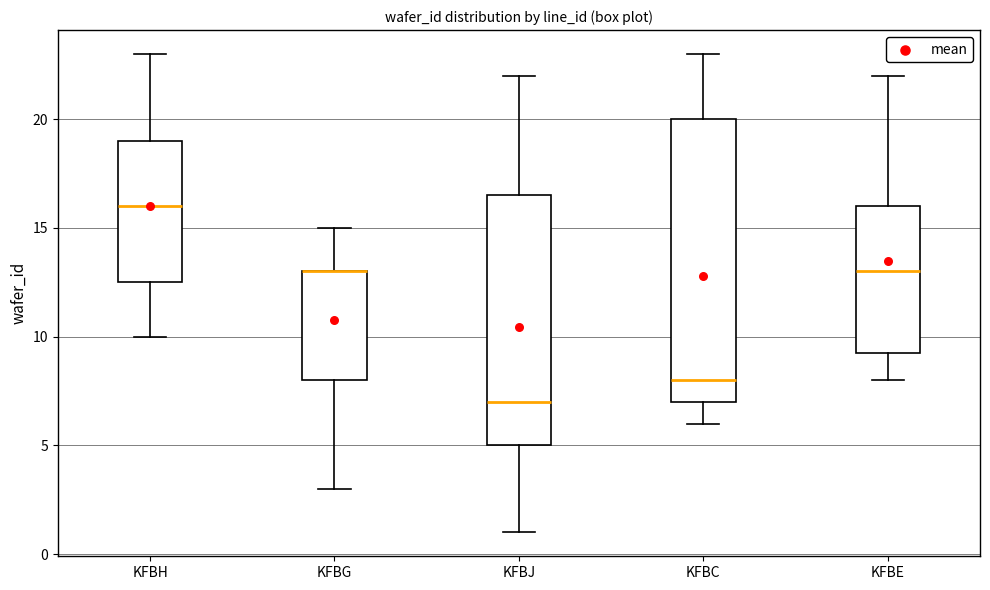

Reading left to right, transcribe this box plot: for each box, give where its median line is, the range the box spans, and where its two whiskers end, as read against the y-axis. The values are not printed on the chart, so give them approximately, as read against the axis.

KFBH: median 16.0, box 12.5 to 19.0, whiskers 10.0 to 23.0
KFBG: median 13.0 (drawn on the box's upper edge), box 8.0 to 13.0, whiskers 3.0 to 15.0
KFBJ: median 7.0, box 5.0 to 16.5, whiskers 1.0 to 22.0
KFBC: median 8.0, box 7.0 to 20.0, whiskers 6.0 to 23.0
KFBE: median 13.0, box 9.5 to 16.0, whiskers 8.0 to 22.0